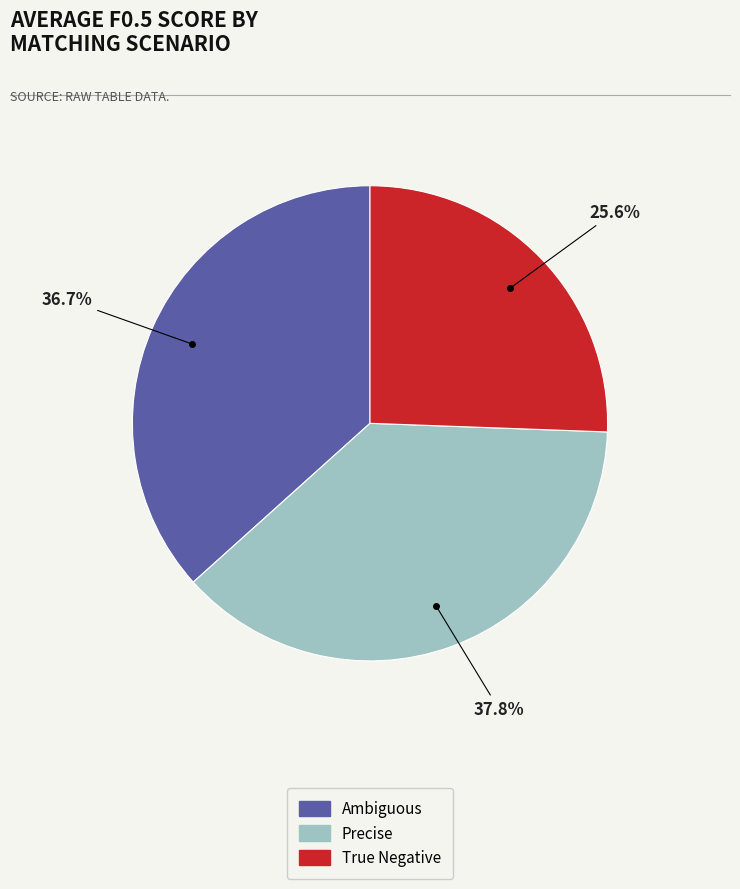

To the nearest percent, what is the combined percentage of Precise and Ambiguous?

74%